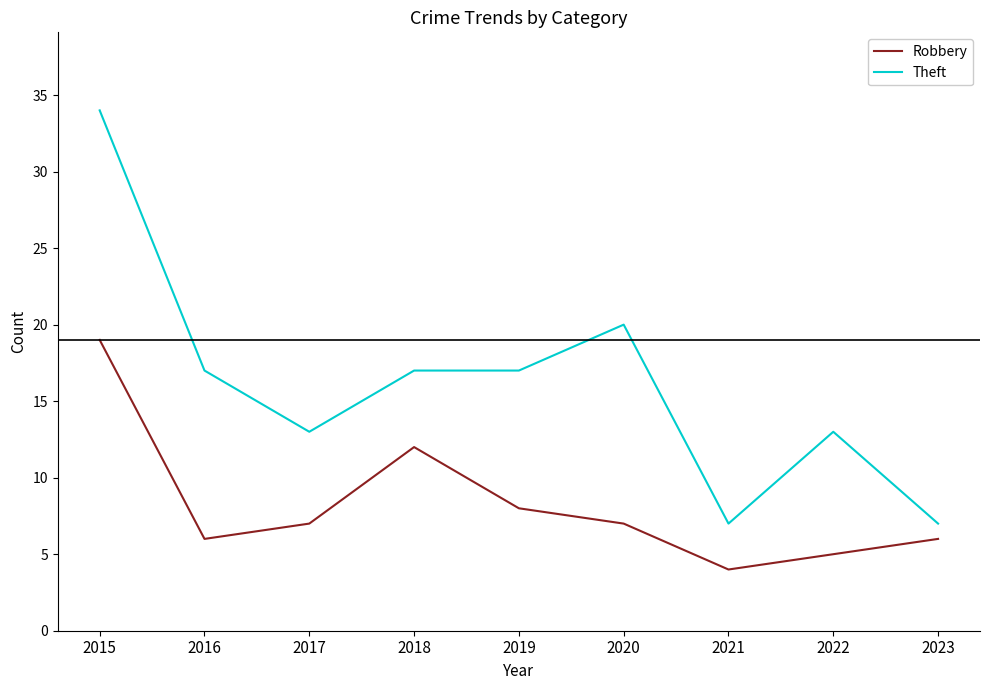

What value does the Robbery series have at 2017?

7